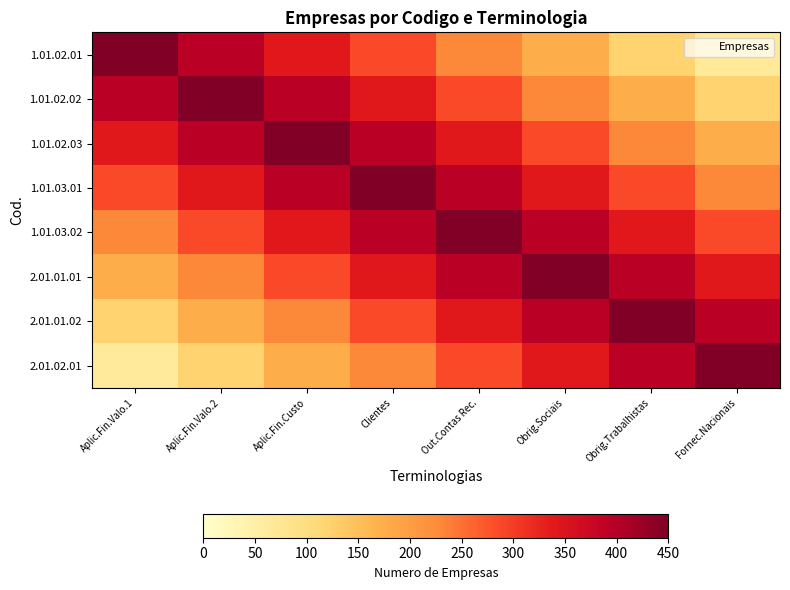

Reading right to left, list all the values displayed in this chart.

1.01.02.01: Fornec.Nacionais=65	Obrig.Trabalhistas=120	Obrig.Sociais=175	Out.Contas Rec.=230	Clientes=285	Aplic.Fin.Custo=340	Aplic.Fin.Valo.2=395	Aplic.Fin.Valo.1=450
1.01.02.02: Fornec.Nacionais=120	Obrig.Trabalhistas=175	Obrig.Sociais=230	Out.Contas Rec.=285	Clientes=340	Aplic.Fin.Custo=395	Aplic.Fin.Valo.2=450	Aplic.Fin.Valo.1=395
1.01.02.03: Fornec.Nacionais=175	Obrig.Trabalhistas=230	Obrig.Sociais=285	Out.Contas Rec.=340	Clientes=395	Aplic.Fin.Custo=450	Aplic.Fin.Valo.2=395	Aplic.Fin.Valo.1=340
1.01.03.01: Fornec.Nacionais=230	Obrig.Trabalhistas=285	Obrig.Sociais=340	Out.Contas Rec.=395	Clientes=450	Aplic.Fin.Custo=395	Aplic.Fin.Valo.2=340	Aplic.Fin.Valo.1=285
1.01.03.02: Fornec.Nacionais=285	Obrig.Trabalhistas=340	Obrig.Sociais=395	Out.Contas Rec.=450	Clientes=395	Aplic.Fin.Custo=340	Aplic.Fin.Valo.2=285	Aplic.Fin.Valo.1=230
2.01.01.01: Fornec.Nacionais=340	Obrig.Trabalhistas=395	Obrig.Sociais=450	Out.Contas Rec.=395	Clientes=340	Aplic.Fin.Custo=285	Aplic.Fin.Valo.2=230	Aplic.Fin.Valo.1=175
2.01.01.02: Fornec.Nacionais=395	Obrig.Trabalhistas=450	Obrig.Sociais=395	Out.Contas Rec.=340	Clientes=285	Aplic.Fin.Custo=230	Aplic.Fin.Valo.2=175	Aplic.Fin.Valo.1=120
2.01.02.01: Fornec.Nacionais=450	Obrig.Trabalhistas=395	Obrig.Sociais=340	Out.Contas Rec.=285	Clientes=230	Aplic.Fin.Custo=175	Aplic.Fin.Valo.2=120	Aplic.Fin.Valo.1=65